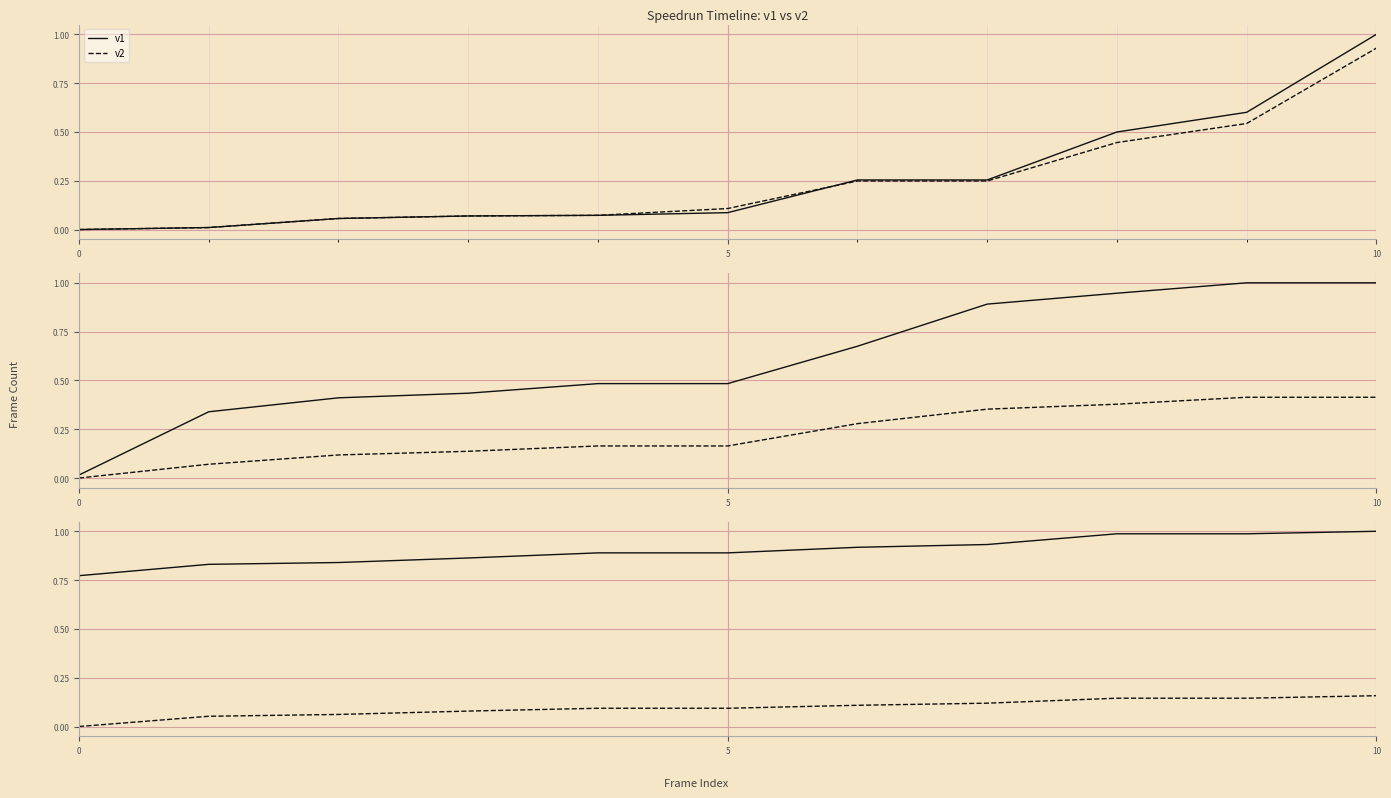

True or false: v1 has a value of 0.9 at 5.

True